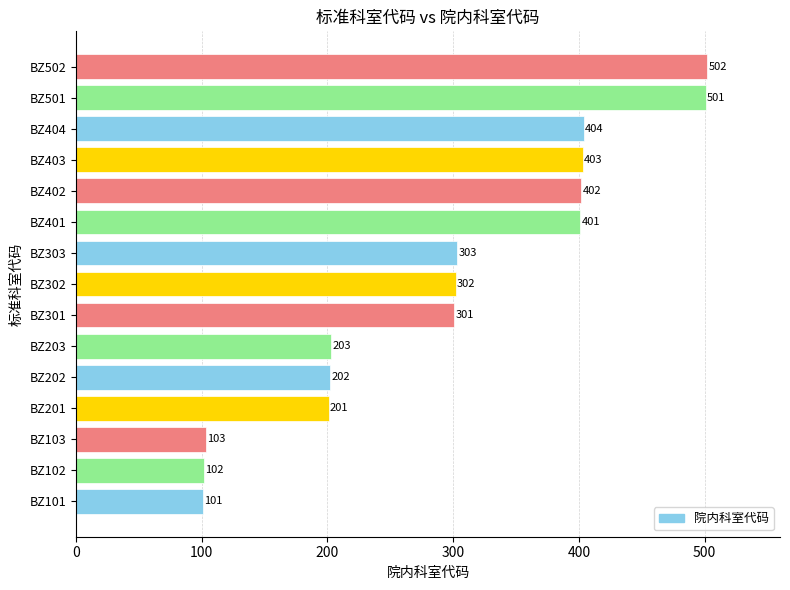

What is the smallest value displayed?

101